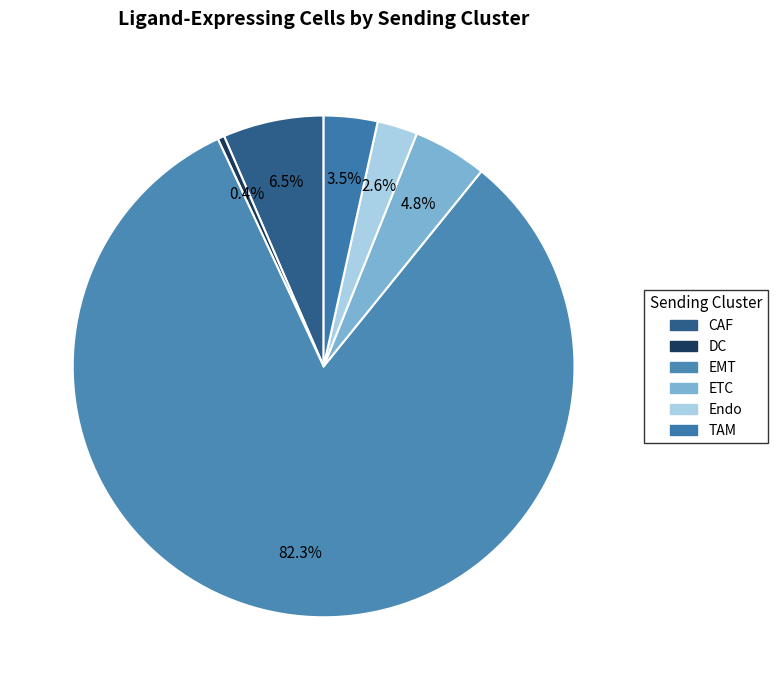

Count the number of slices in the pie.

6